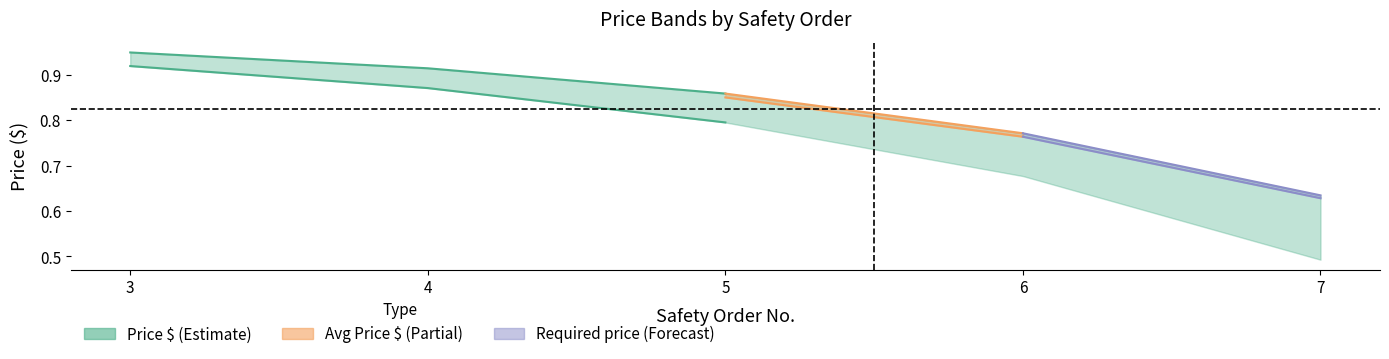

What is the greatest value displayed?

0.9